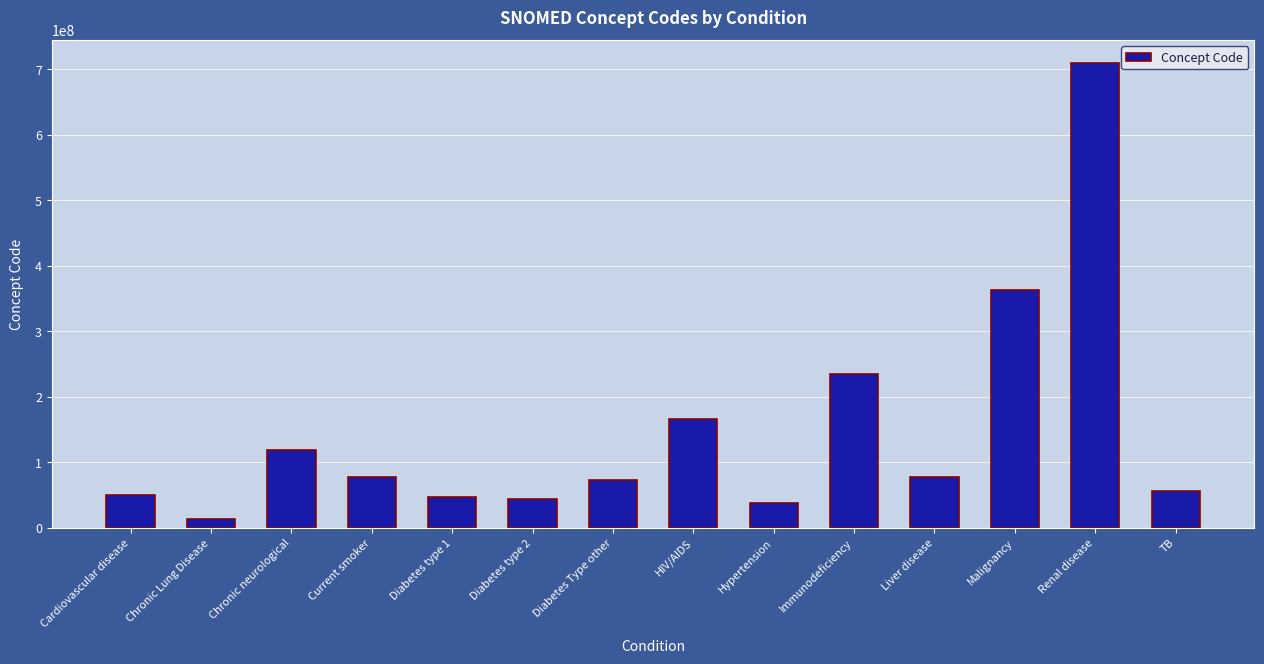

What is the sum of the values at TB and Diabetes type 1?

103352010